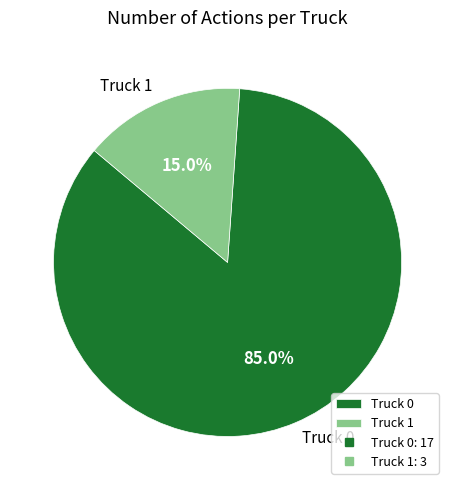

Between Truck 0 and Truck 1, which is larger?

Truck 0